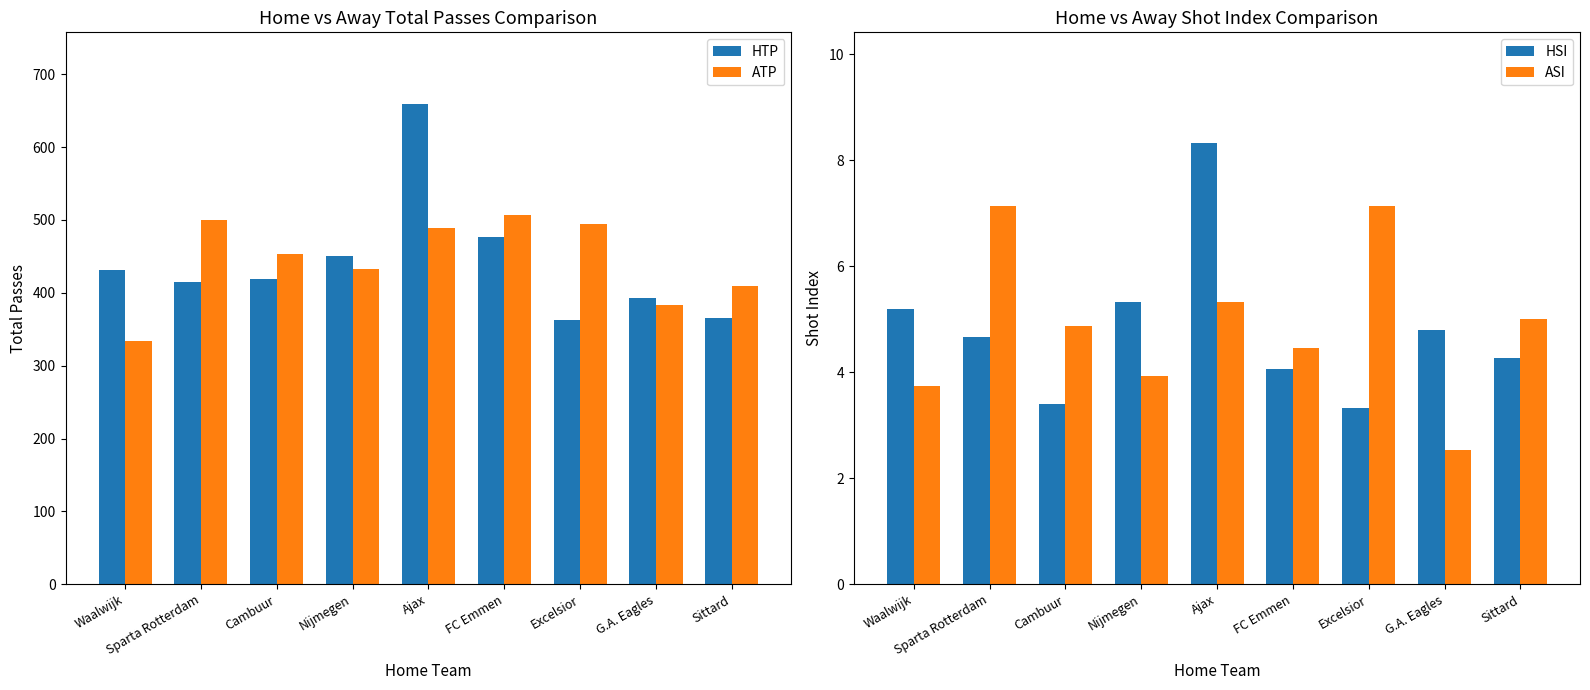

What is the label of the 6th bar from the right?

Nijmegen